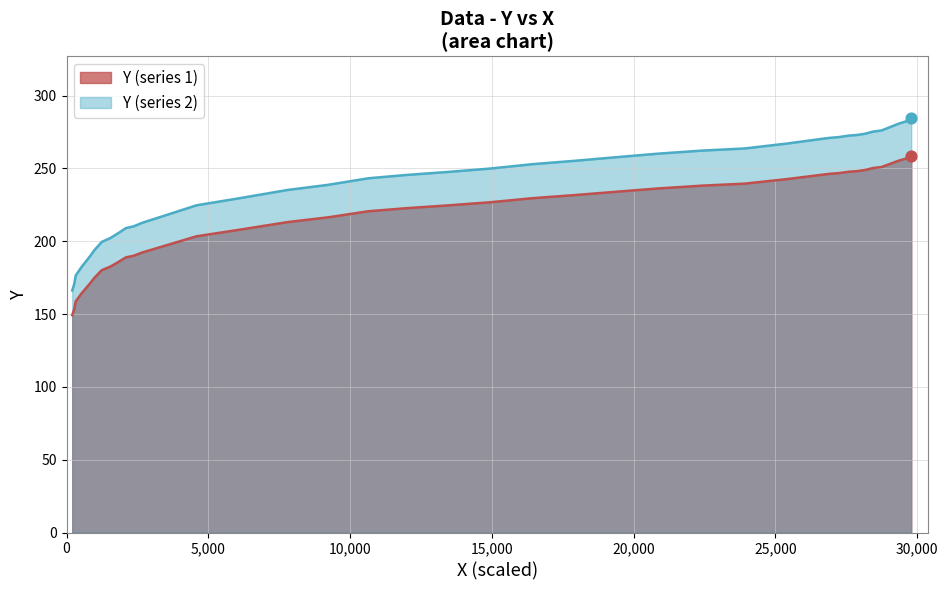

What is the change in value from 7 to 8?

-0.4